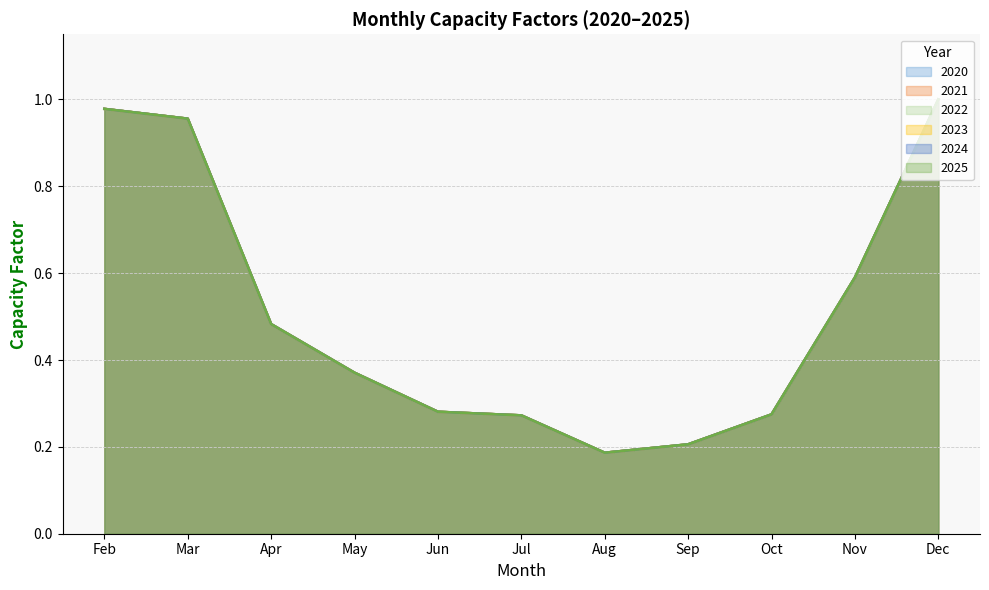

What is the minimum value shown in the chart?

0.2